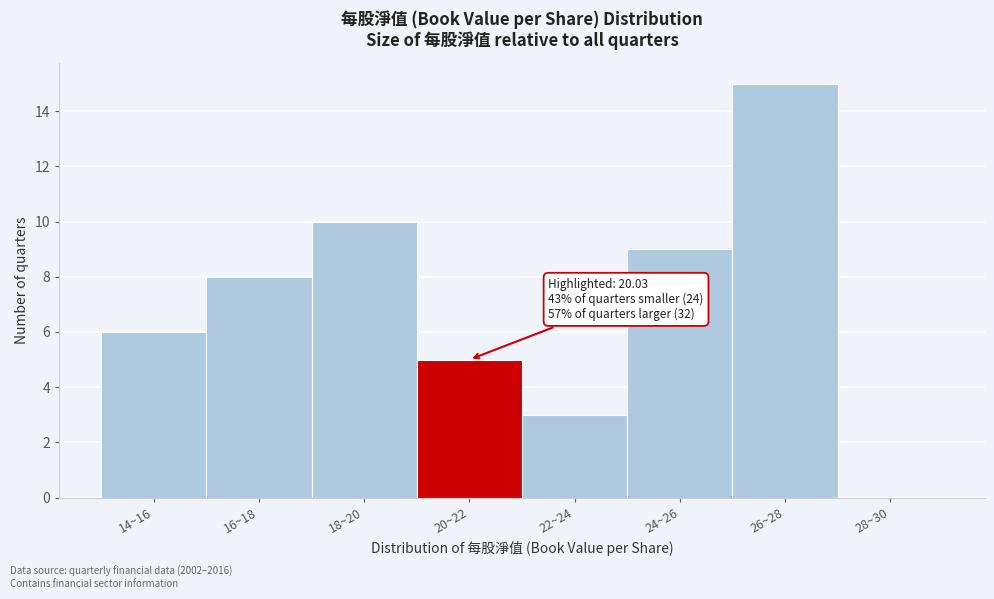

Reading right to left, list all the values displayed in this chart.

28~30=0	26~28=15	24~26=9	22~24=3	20~22=5	18~20=10	16~18=8	14~16=6